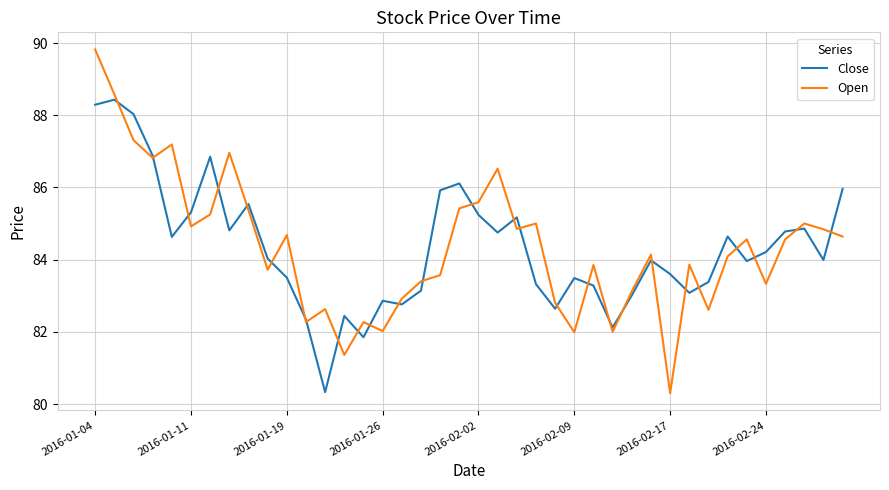

List the series in order of their peak value, lowest first.

Close, Open